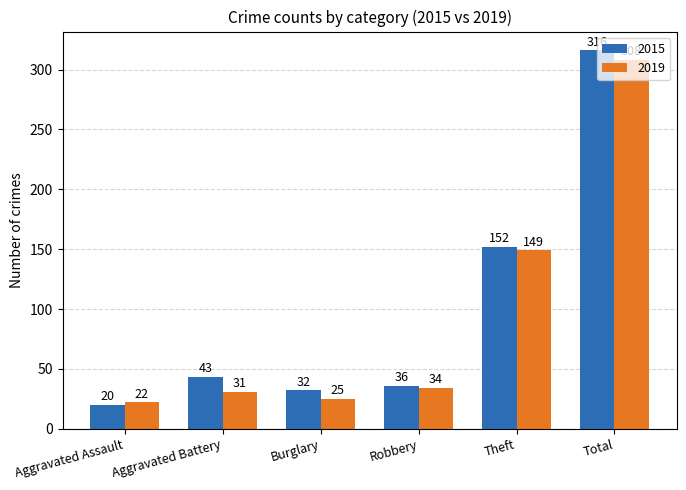

Read the 2015 value at Aggravated Battery, to the nearest 50.

50